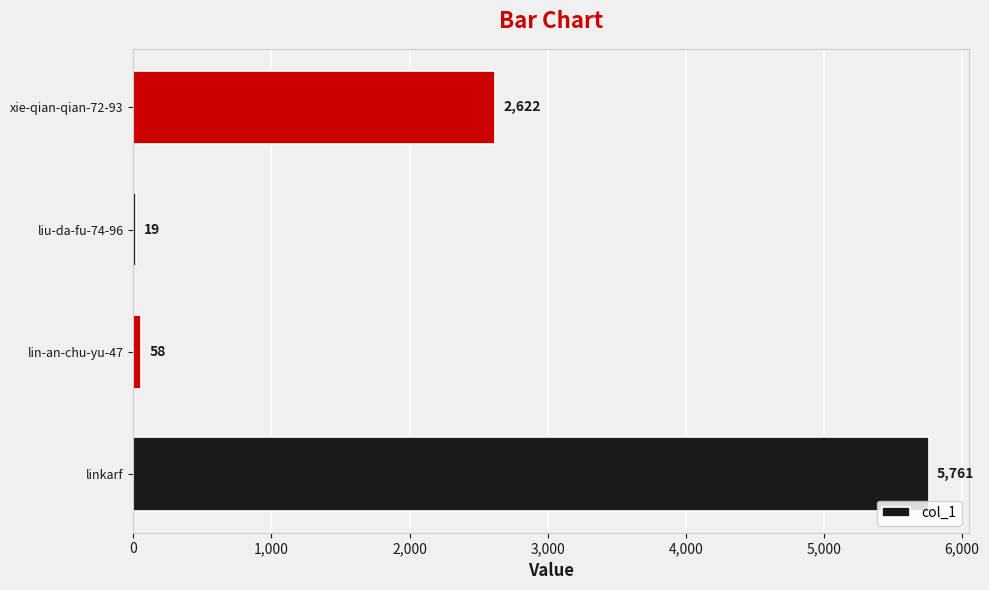

What is the difference between the values at linkarf and liu-da-fu-74-96?

5742